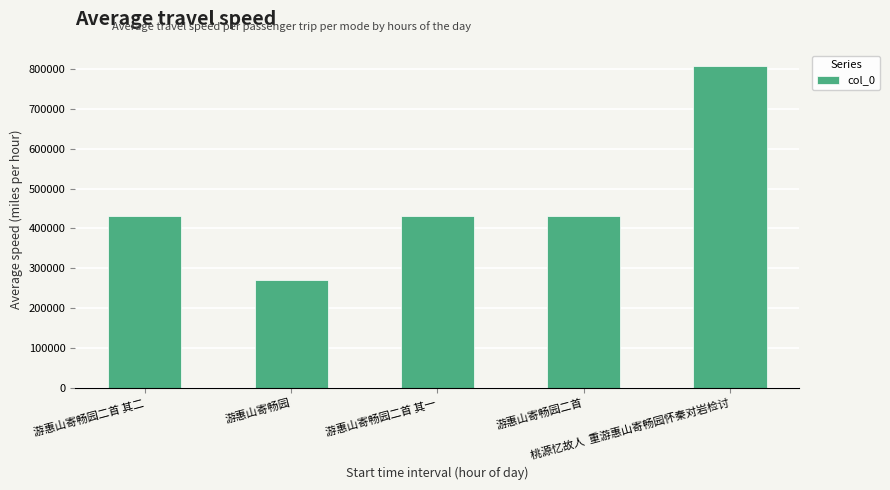

What is the difference between the maximum and minimum values?

536558